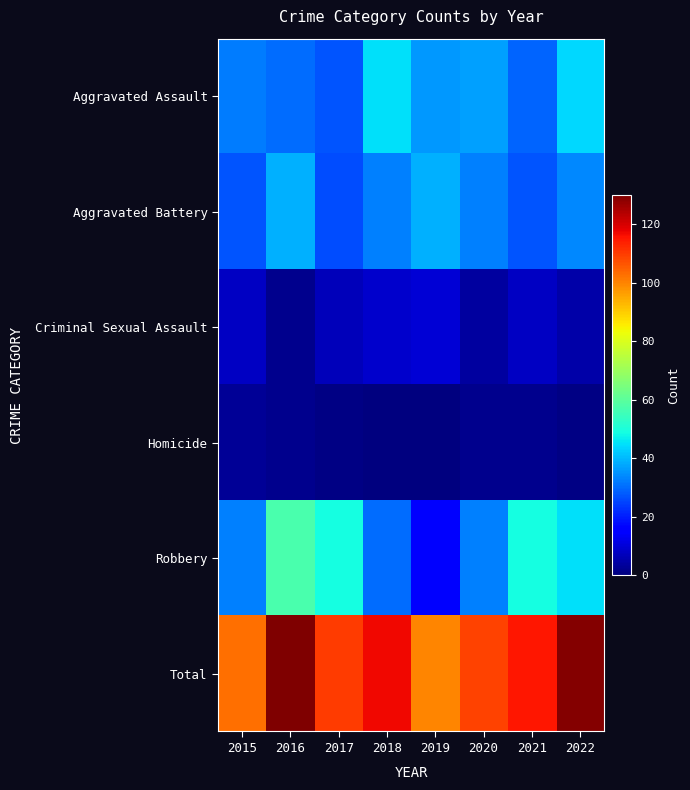

Reading left to right, transcribe all the data shown in this chart.

Aggravated Assault: 2015=32	2016=30	2017=27	2018=45	2019=36	2020=37	2021=29	2022=44
Aggravated Battery: 2015=27	2016=39	2017=26	2018=33	2019=39	2020=33	2021=27	2022=34
Criminal Sexual Assault: 2015=8	2016=2	2017=7	2018=9	2019=10	2020=4	2021=8	2022=5
Homicide: 2015=3	2016=2	2017=1	2018=0	2019=0	2020=2	2021=2	2022=1
Robbery: 2015=33	2016=57	2017=49	2018=30	2019=15	2020=33	2021=49	2022=45
Total: 2015=103	2016=130	2017=110	2018=117	2019=100	2020=109	2021=115	2022=129